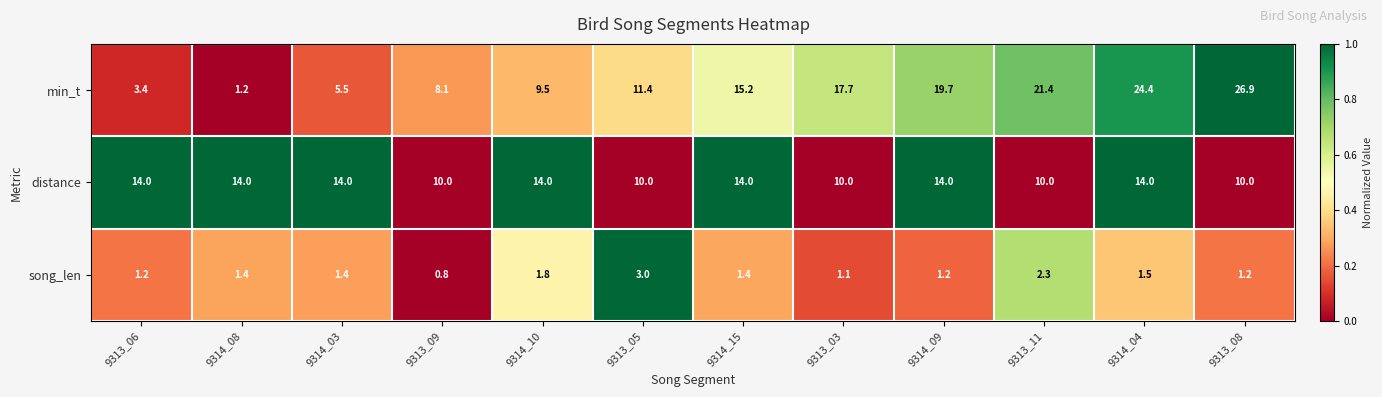

List the series in order of their peak value, highest first.

min_t, distance, song_len